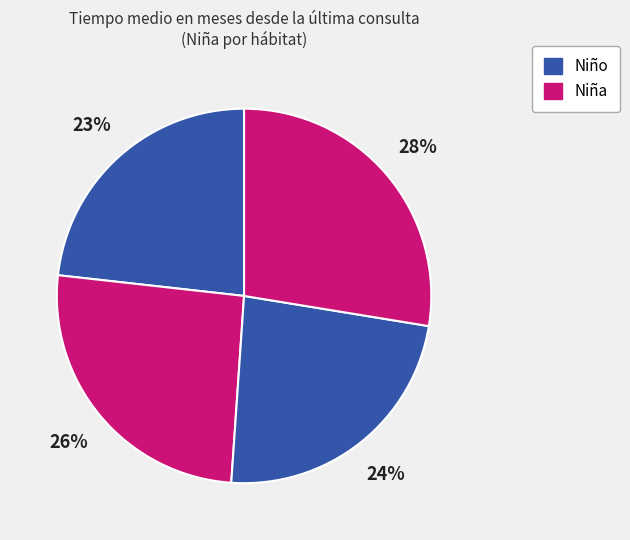

How many segments does this pie chart have?

4